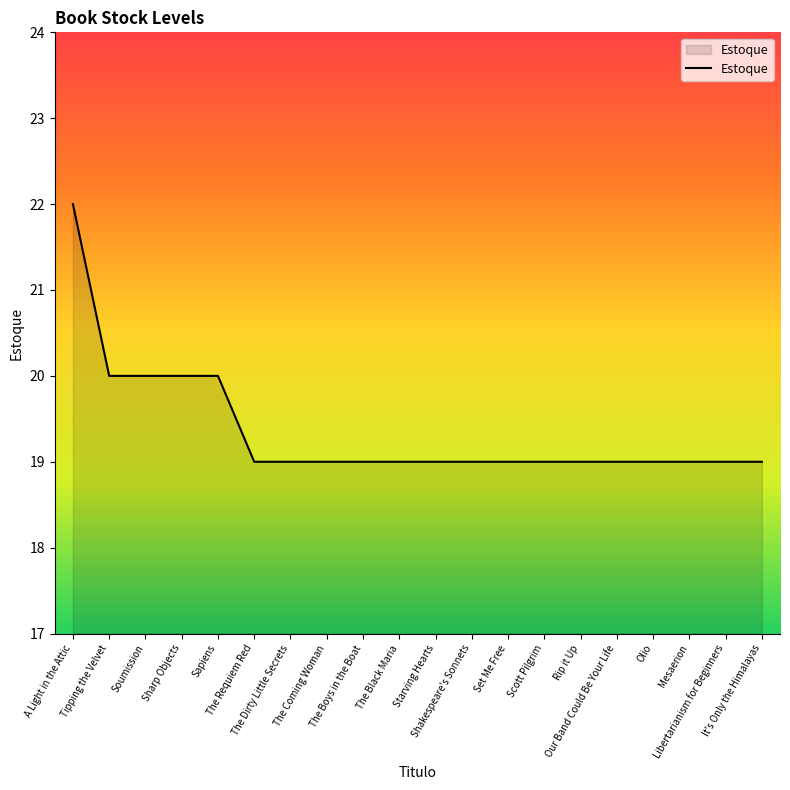

Between Sharp Objects and The Dirty Little Secrets, which is larger?

Sharp Objects